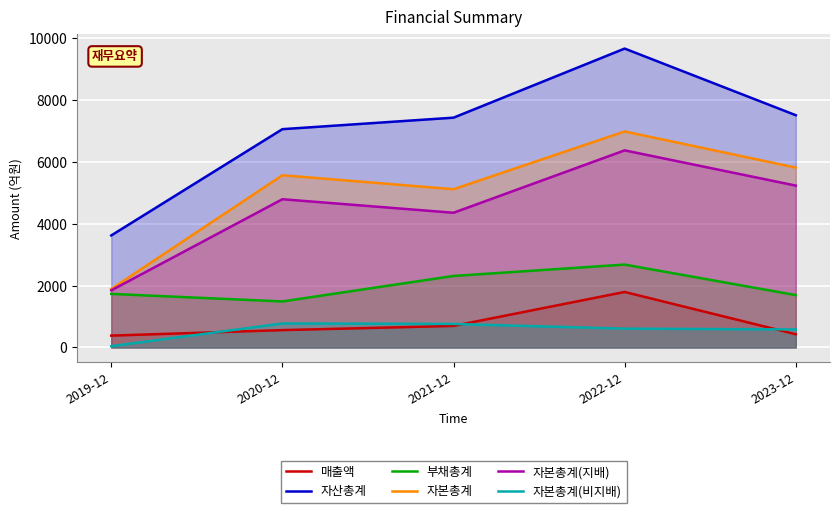

Between 2020-12 and 2022-12, which is larger?

2022-12